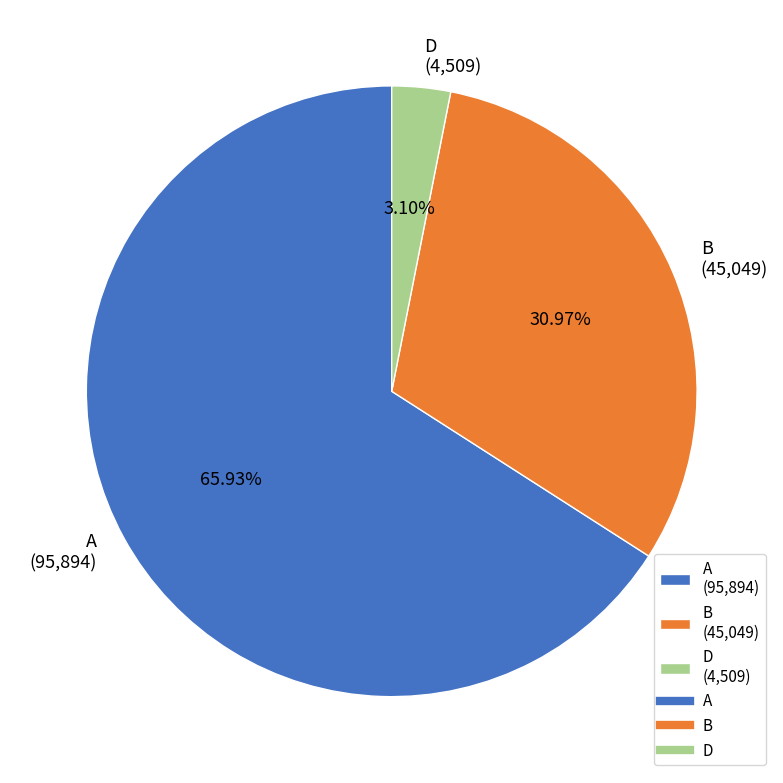

To the nearest percent, what is the difference between the largest and smallest slice percentages?

63%